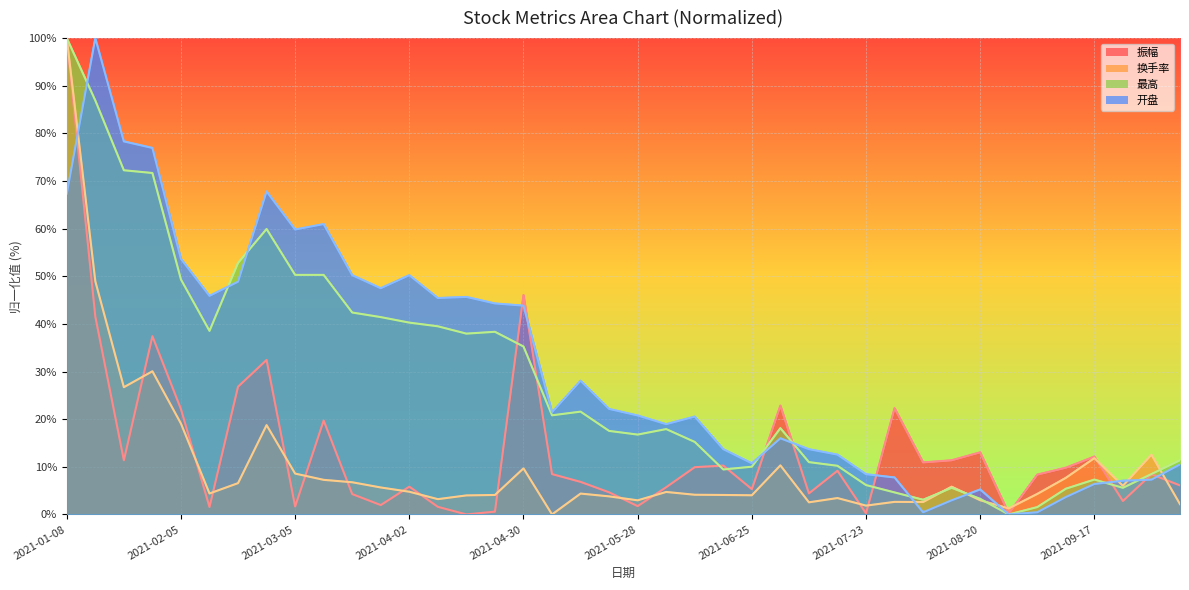

At which category is the sum across all series the highest?

2021-01-08